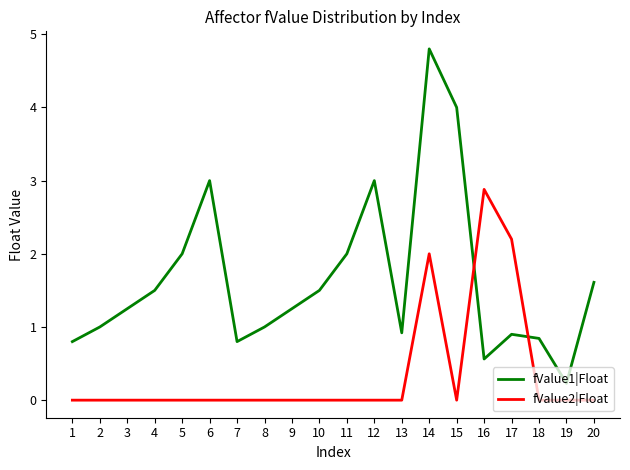

True or false: fValue2|Float and fValue1|Float intersect in this chart.

True